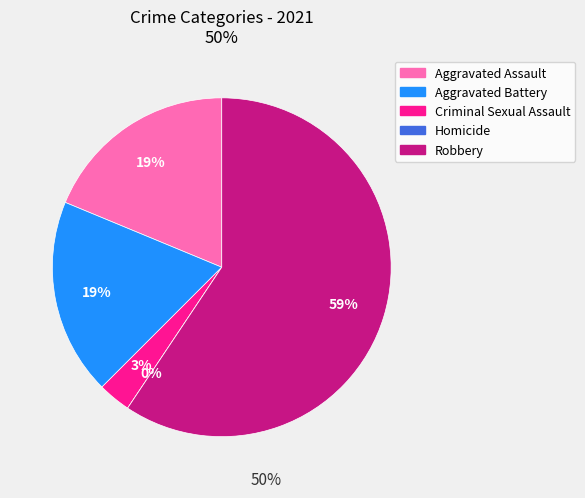

Count the number of slices in the pie.

5